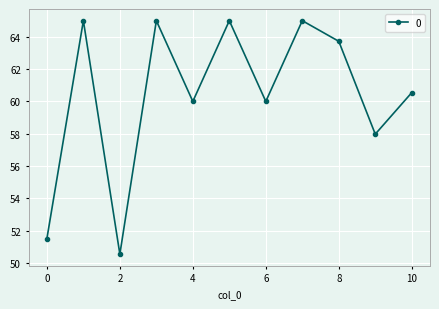

How many points are lower than both their immediate neighbors (excluding endpoints)?

4